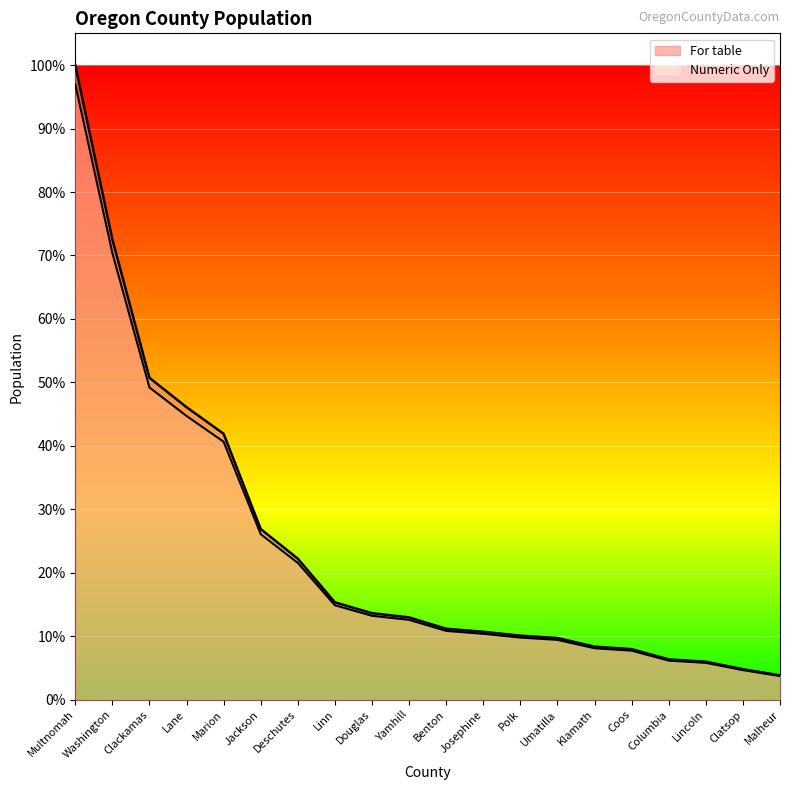

What is the sum of all Numeric Only values?

4.7